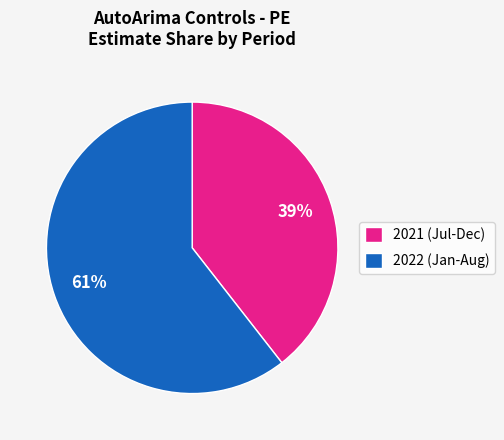

True or false: 2022 (Jan-Aug) accounts for 46% of the total.

False